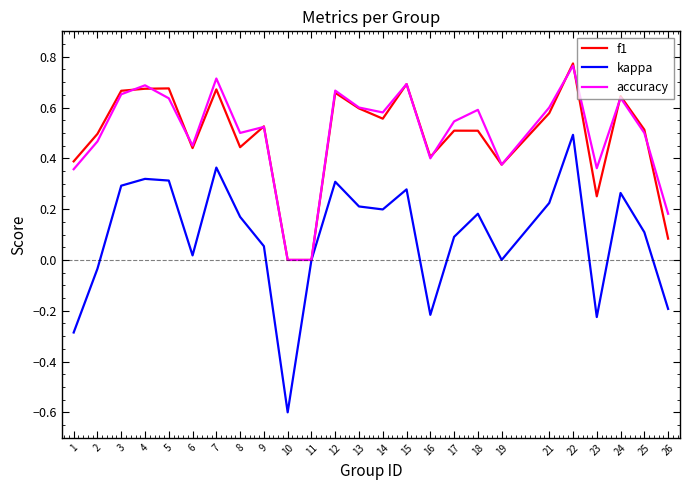

What is the lowest value of the kappa series?

-0.6